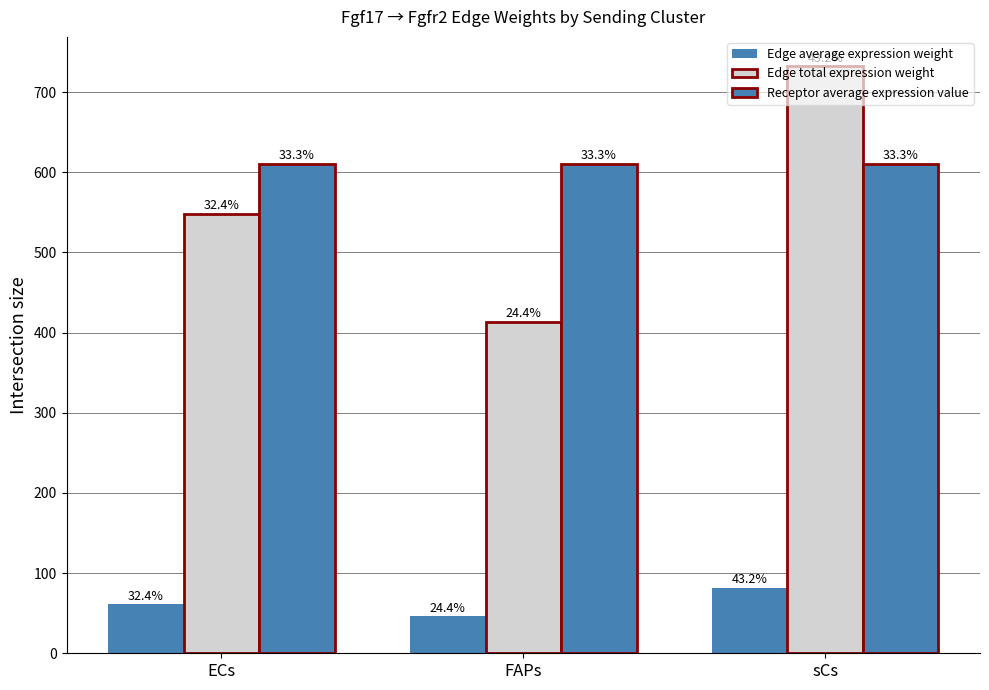

Reading right to left, transcribe all the data shown in this chart.

Edge average expression weight: sCs=81.4	FAPs=45.9	ECs=60.9
Edge total expression weight: sCs=732.2	FAPs=413.5	ECs=548.5
Receptor average expression value: sCs=610.5	FAPs=610.5	ECs=610.5